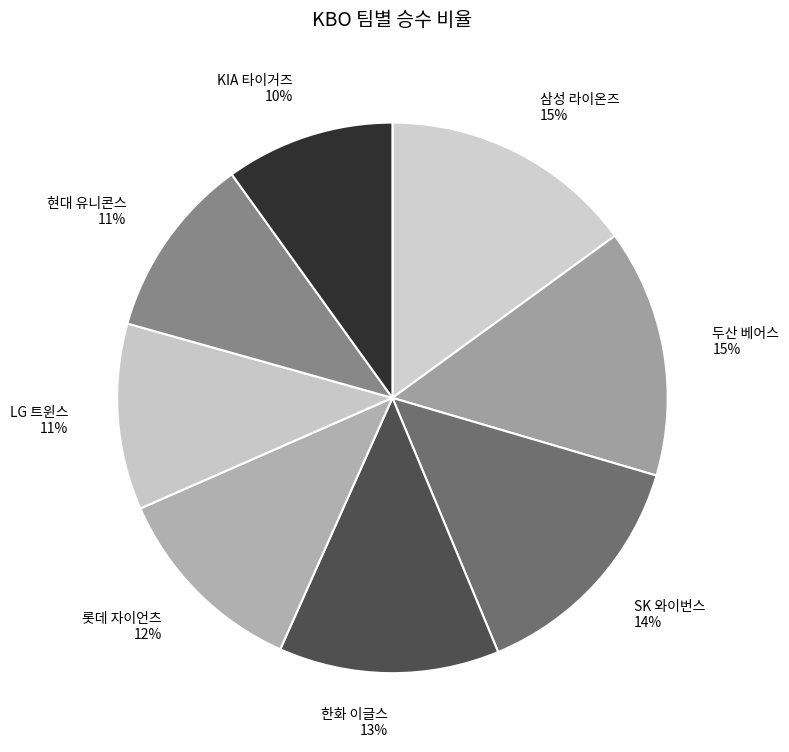

Is 삼성 라이온즈 the majority of the pie?

No